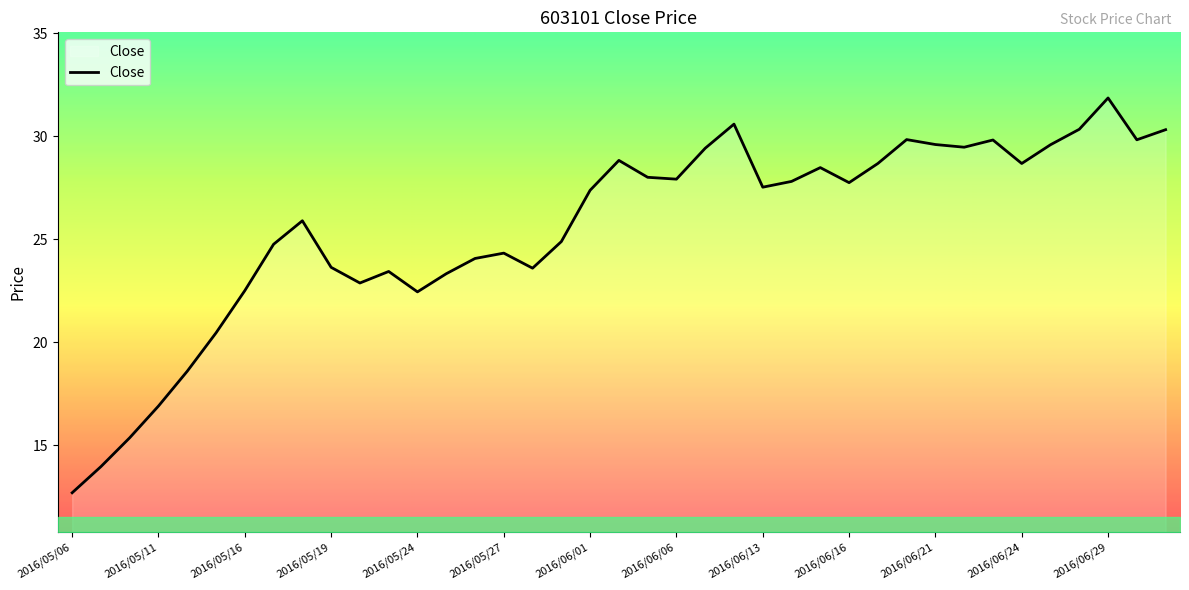

What is the difference between the maximum and minimum values?

19.2